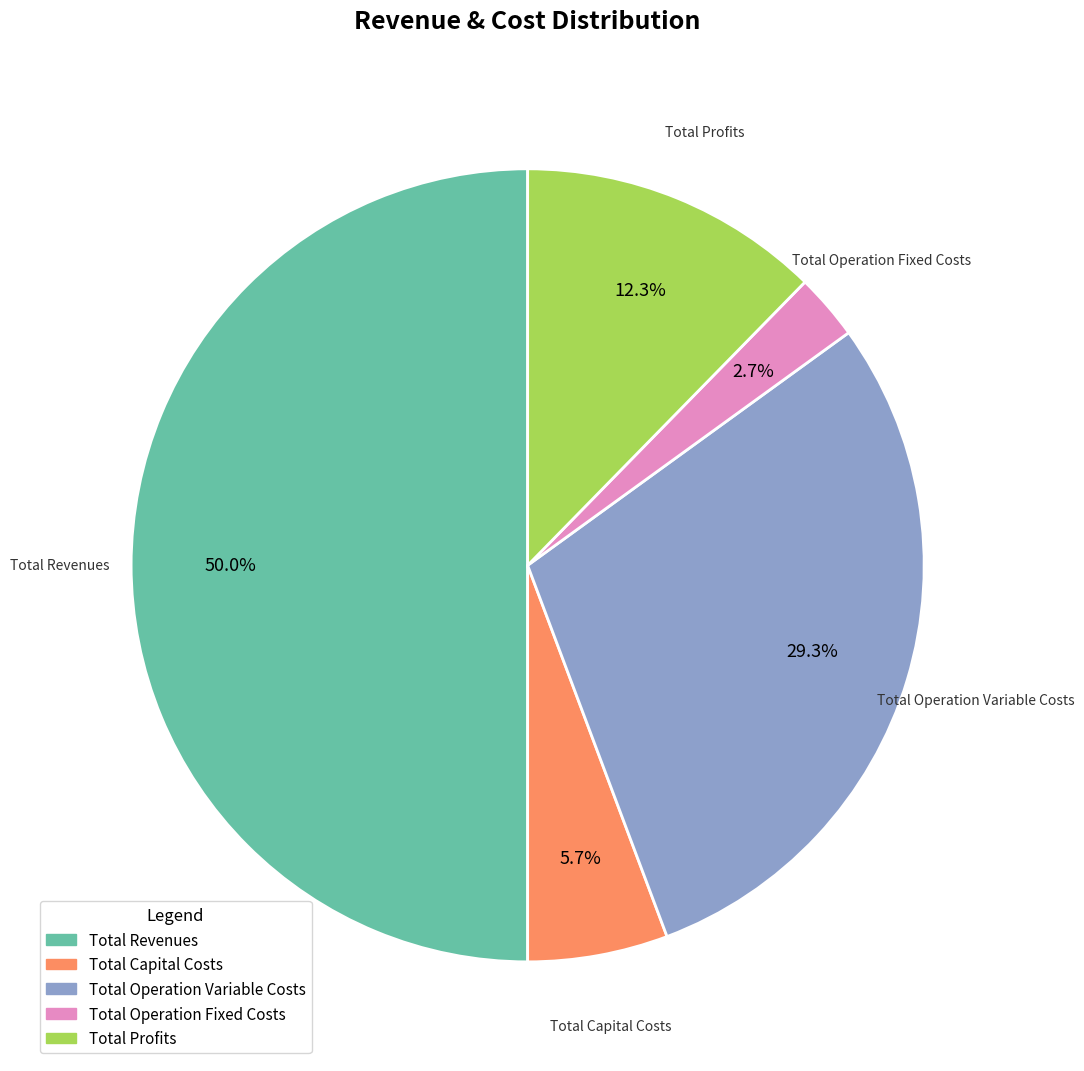

To the nearest percent, what is the average slice percentage?

20%